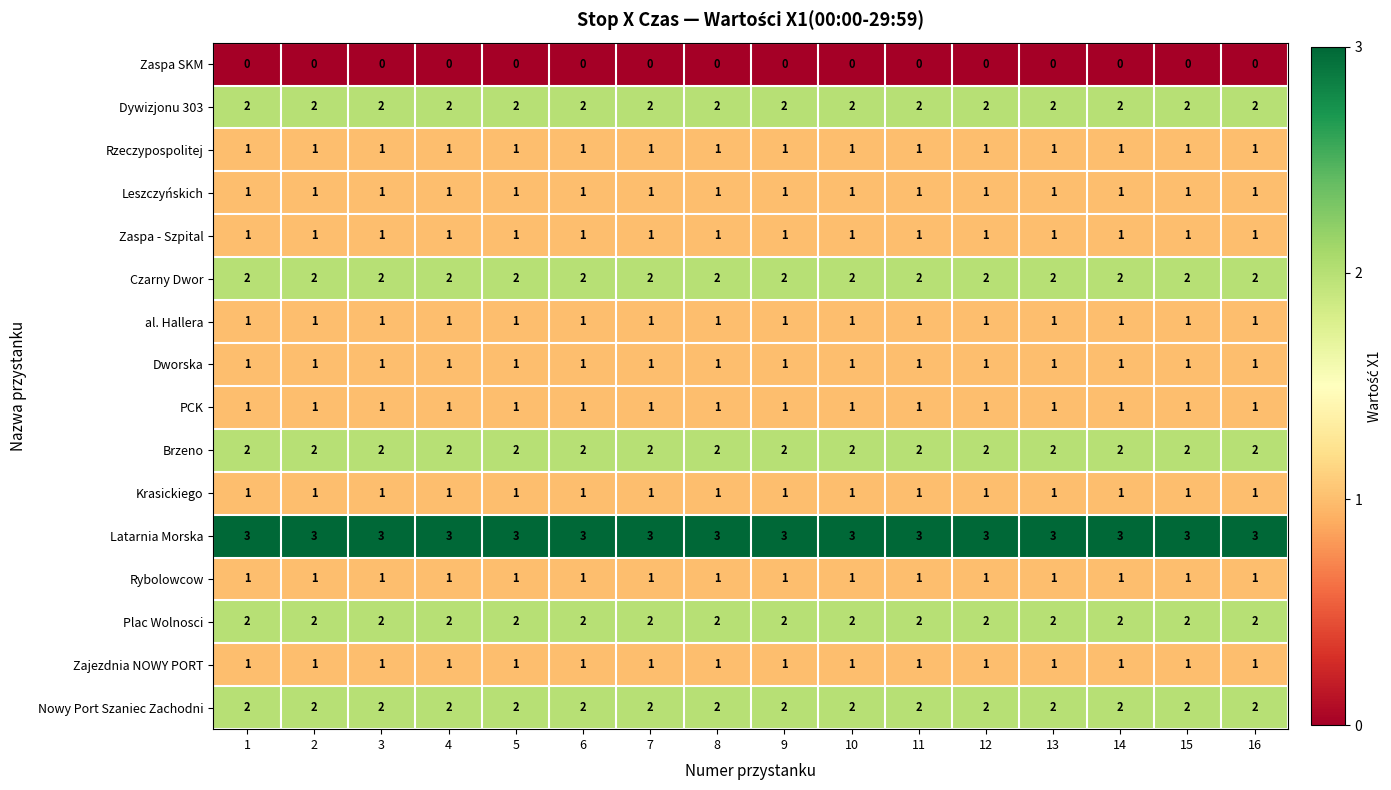

The value of Plac Wolnosci at 7 is 3. True or false?

False